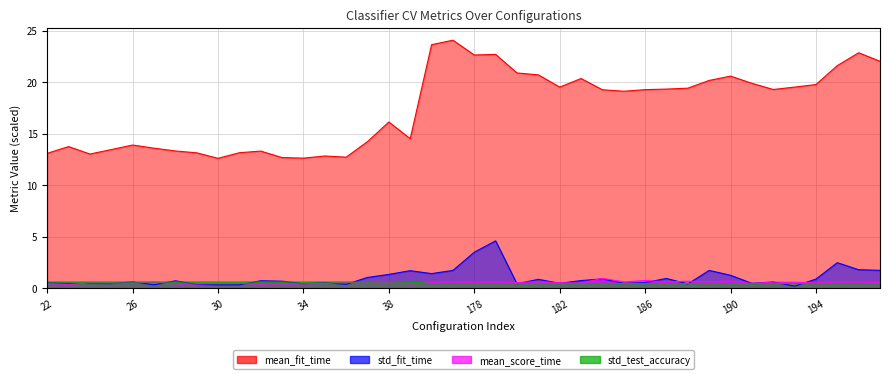

Reading left to right, what are all the values shown in this chart?

mean_fit_time: 22=13.1	23=13.7	24=13.0	25=13.4	26=13.9	27=13.6	28=13.3	29=13.1	30=12.6	31=13.1	32=13.3	33=12.7	34=12.6	35=12.8	36=12.7	37=14.2	38=16.1	39=14.5	176=23.6	177=24.1	178=22.6	179=22.7	180=20.9	181=20.7	182=19.5	183=20.3	184=19.3	185=19.1	186=19.3	187=19.3	188=19.4	189=20.2	190=20.6	191=19.9	192=19.3	193=19.5	194=19.8	195=21.6	196=22.8	197=22.0
std_fit_time: 22=0.5	23=0.5	24=0.5	25=0.5	26=0.6	27=0.3	28=0.7	29=0.4	30=0.3	31=0.3	32=0.7	33=0.7	34=0.4	35=0.5	36=0.4	37=1.0	38=1.3	39=1.7	176=1.4	177=1.7	178=3.5	179=4.6	180=0.4	181=0.9	182=0.5	183=0.7	184=0.9	185=0.5	186=0.6	187=1.0	188=0.4	189=1.7	190=1.3	191=0.5	192=0.6	193=0.2	194=0.9	195=2.5	196=1.8	197=1.7
mean_score_time: 22=0.4	23=0.4	24=0.5	25=0.5	26=0.5	27=0.6	28=0.4	29=0.4	30=0.5	31=0.5	32=0.4	33=0.4	34=0.4	35=0.5	36=0.6	37=0.5	38=0.6	39=0.4	176=0.6	177=0.6	178=0.6	179=0.6	180=0.5	181=0.6	182=0.5	183=0.5	184=1.0	185=0.6	186=0.7	187=0.6	188=0.7	189=0.6	190=0.7	191=0.5	192=0.6	193=0.6	194=0.5	195=0.6	196=0.6	197=0.5
std_test_accuracy: 22=0.6	23=0.6	24=0.6	25=0.6	26=0.6	27=0.6	28=0.6	29=0.6	30=0.6	31=0.6	32=0.6	33=0.6	34=0.6	35=0.6	36=0.6	37=0.6	38=0.6	39=0.6	176=0.5	177=0.5	178=0.5	179=0.5	180=0.5	181=0.5	182=0.5	183=0.5	184=0.5	185=0.5	186=0.5	187=0.5	188=0.5	189=0.5	190=0.5	191=0.5	192=0.5	193=0.5	194=0.5	195=0.5	196=0.5	197=0.5